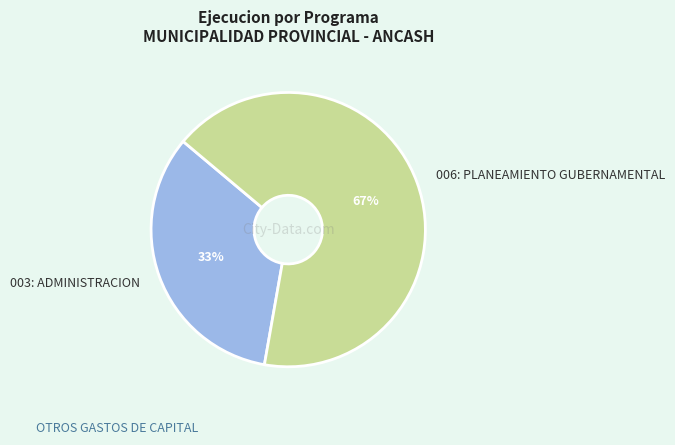

To the nearest percent, what percentage of the pie is 006: PLANEAMIENTO GUBERNAMENTAL?

67%